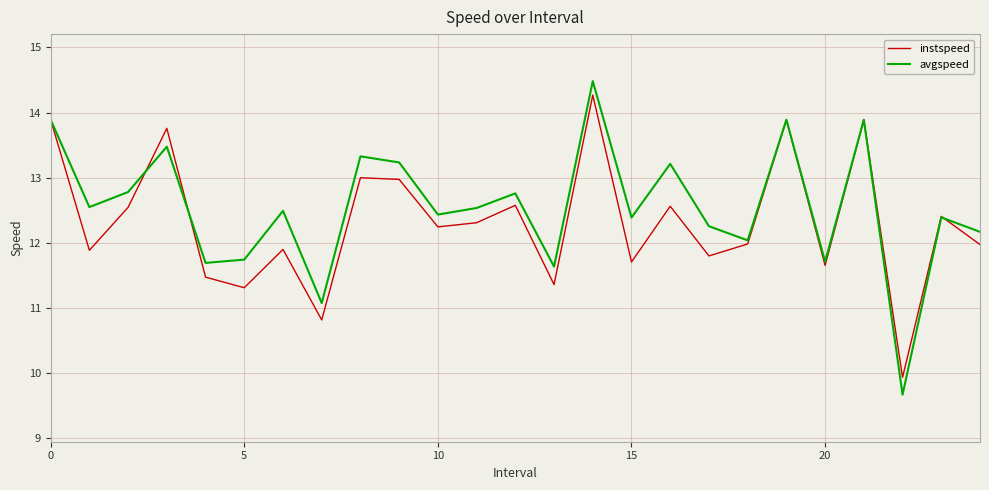

What is the maximum value for instspeed?

14.3